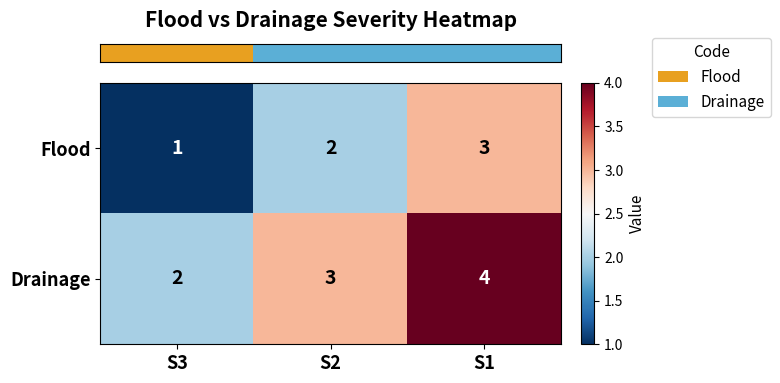

At which category does the chart reach its minimum across all series?

S3